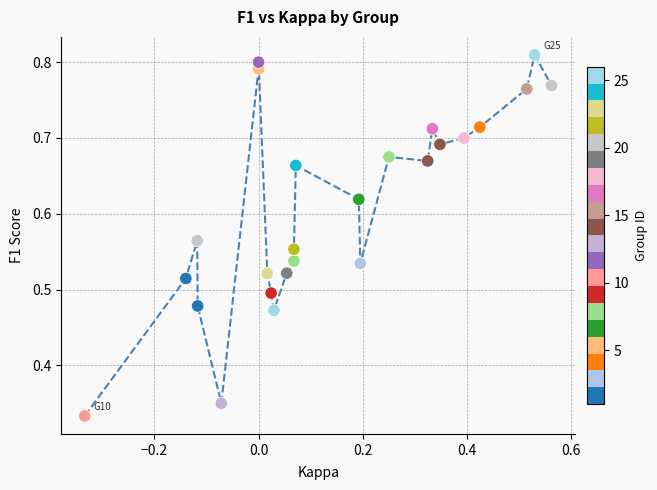

What is the range of X values (max minus min)?

0.9